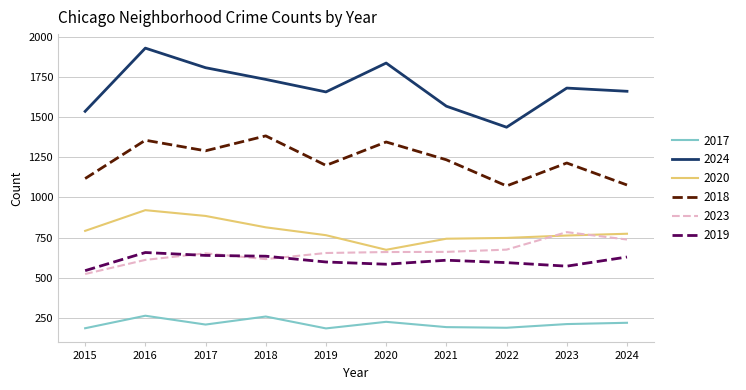

What is the highest value of the 2017 series?

263